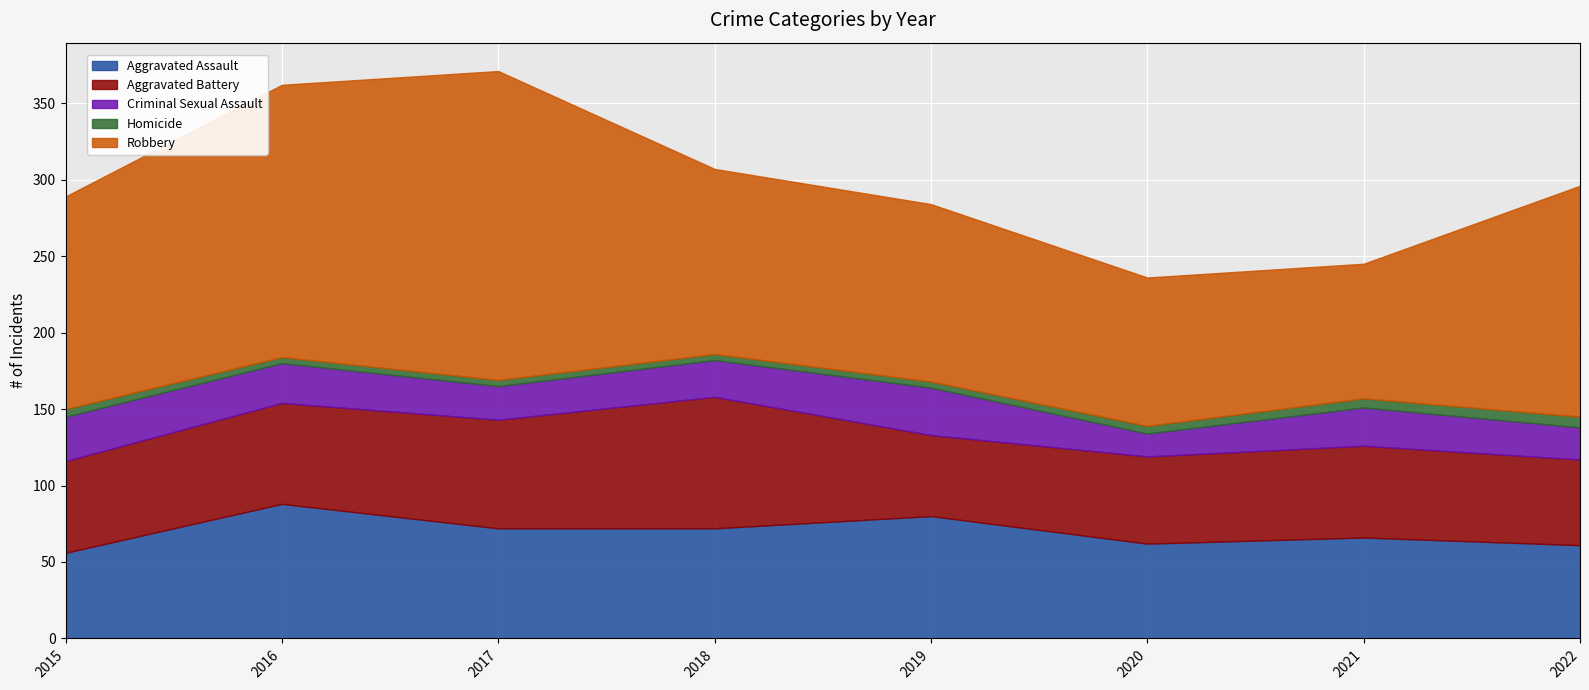

What is the total value across all series at 2019?

284